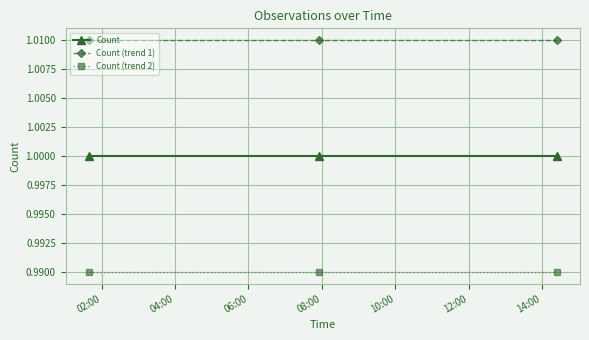

What is the sum of all Count values?

3.0